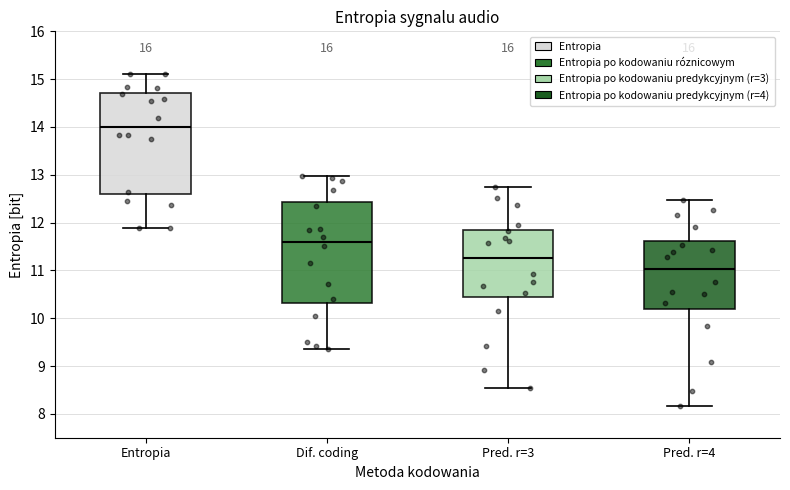

Reading left to right, transcribe this box plot: for each box, give where its median line is, the range the box spans, and where its two whiskers end, as read against the y-axis. The values are not printed on the chart, so give them approximately, as read against the axis.

Entropia: median 14.0, box 12.6 to 14.7, whiskers 11.9 to 15.1
Dif. coding: median 11.6, box 10.3 to 12.4, whiskers 9.4 to 13.0
Pred. r=3: median 11.2, box 10.4 to 11.9, whiskers 8.5 to 12.7
Pred. r=4: median 11.0, box 10.2 to 11.6, whiskers 8.2 to 12.5